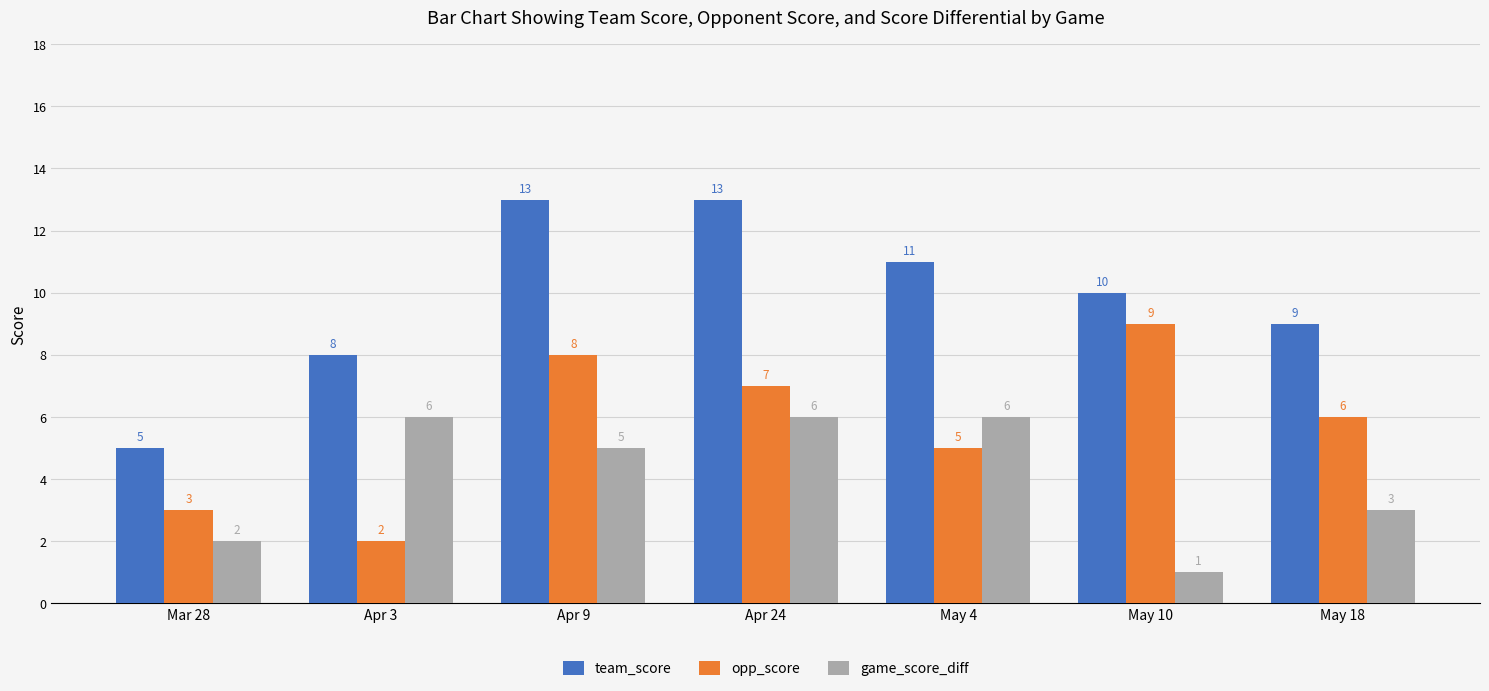

What is the minimum value for opp_score?

2